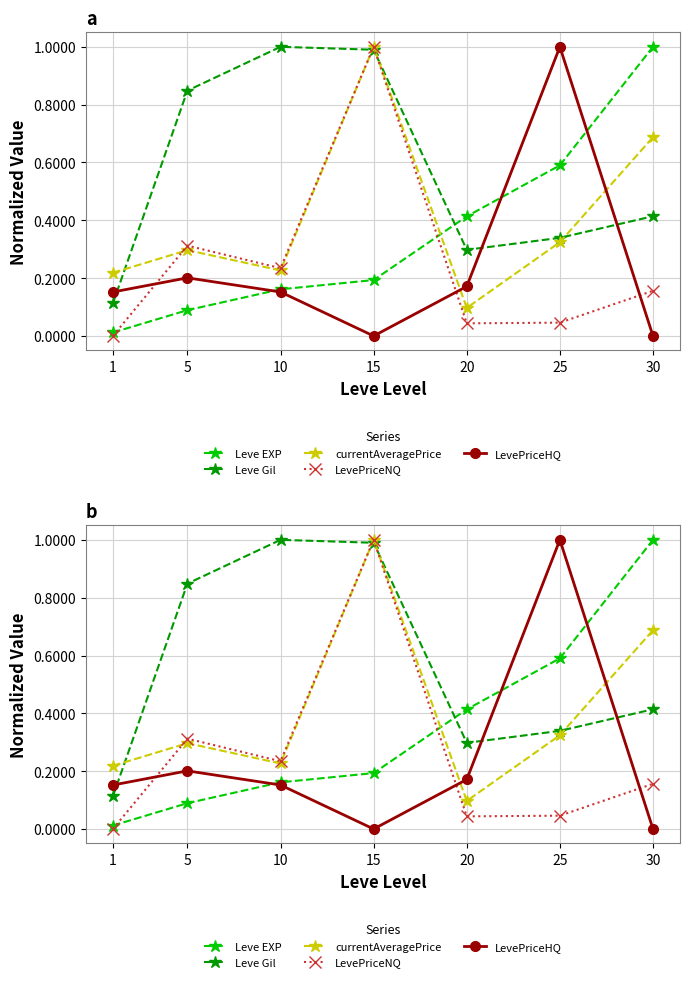

Which series has the largest range (max minus min)?

LevePriceNQ